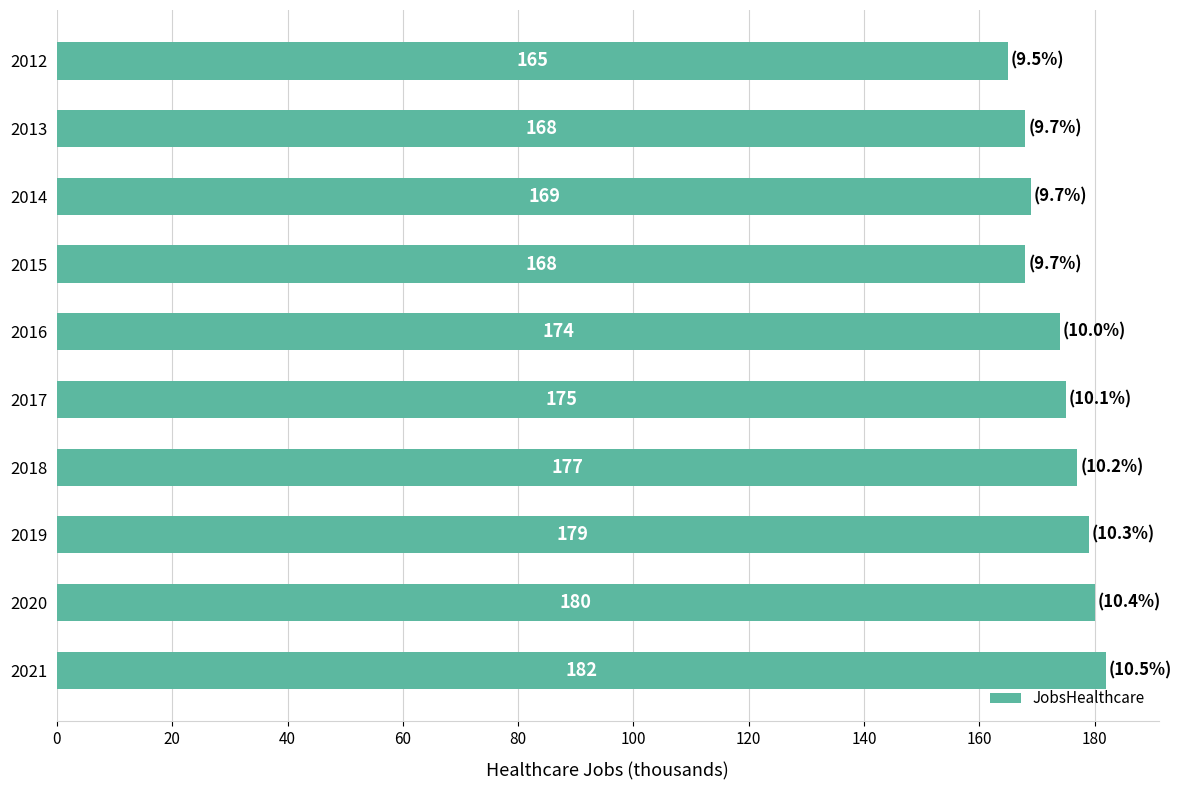

What is the average value?

174